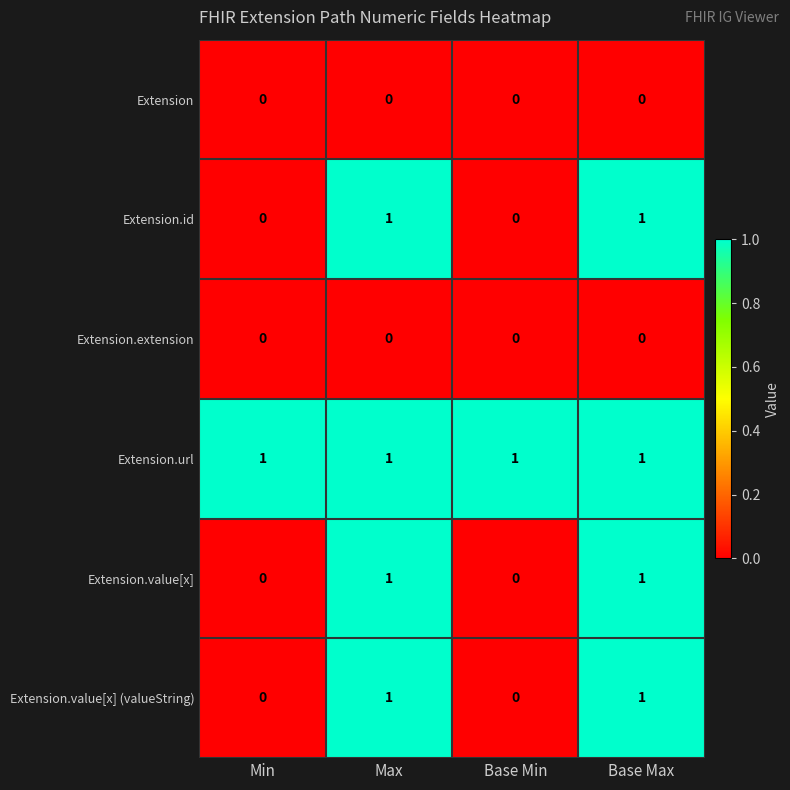

How many Extension.value[x] values are between 0 and 1?

4